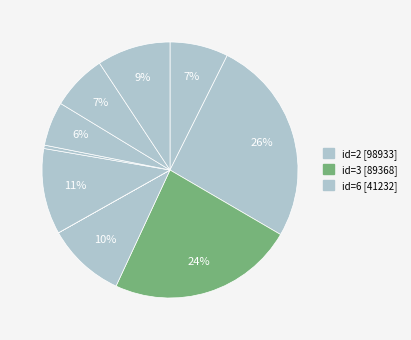

What is the largest slice in the pie chart?

2